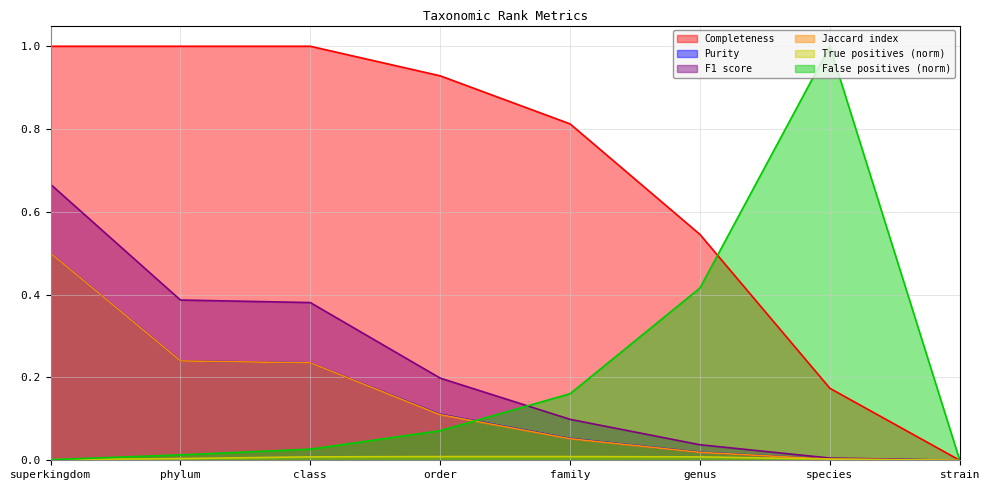

What is the label of the 2nd point from the left?

phylum